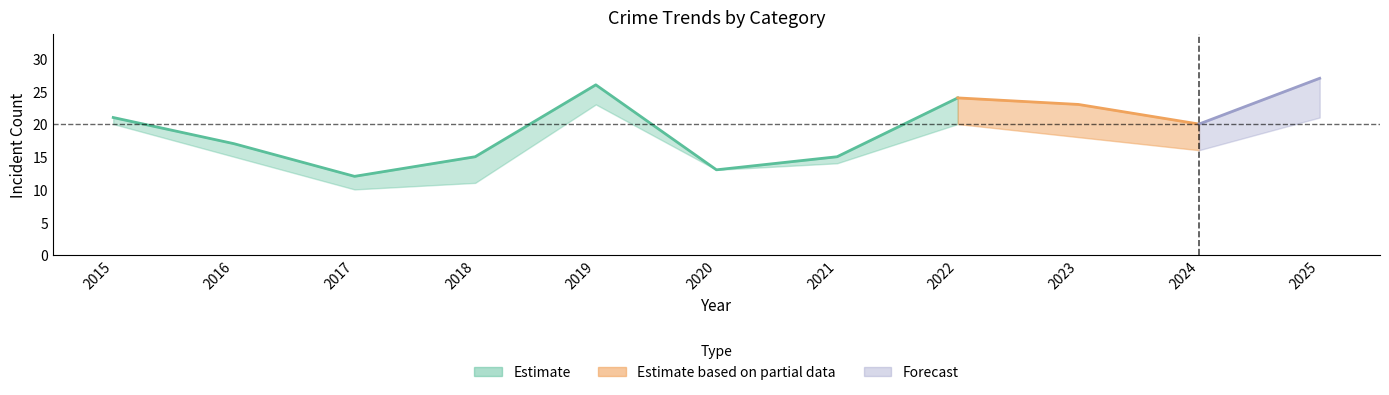

Between 2019 and 2021, which is larger?

2019